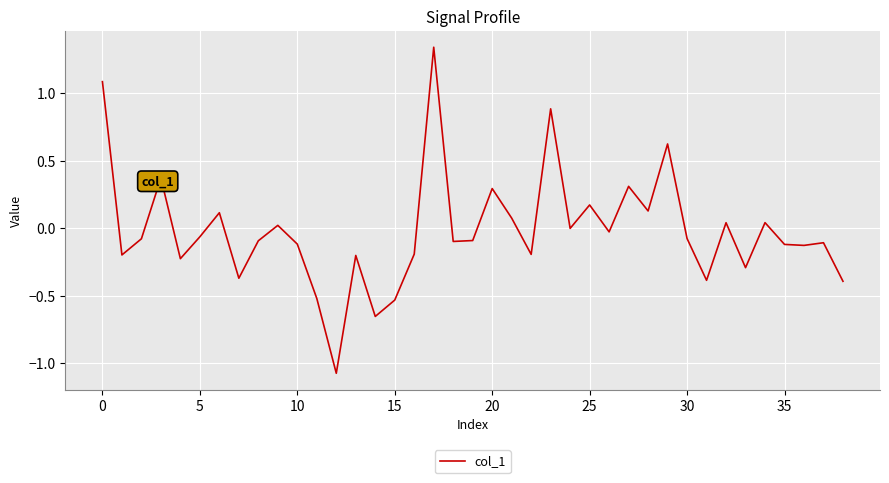

Reading left to right, transcribe all the data shown in this chart.

1.1	-0.2	-0.1	0.4	-0.2	-0.1	0.1	-0.4	-0.1	0.0	-0.1	-0.5	-1.1	-0.2	-0.7	-0.5	-0.2	1.3	-0.1	-0.1	0.3	0.1	-0.2	0.9	-0.0	0.2	-0.0	0.3	0.1	0.6	-0.1	-0.4	0.0	-0.3	0.0	-0.1	-0.1	-0.1	-0.4